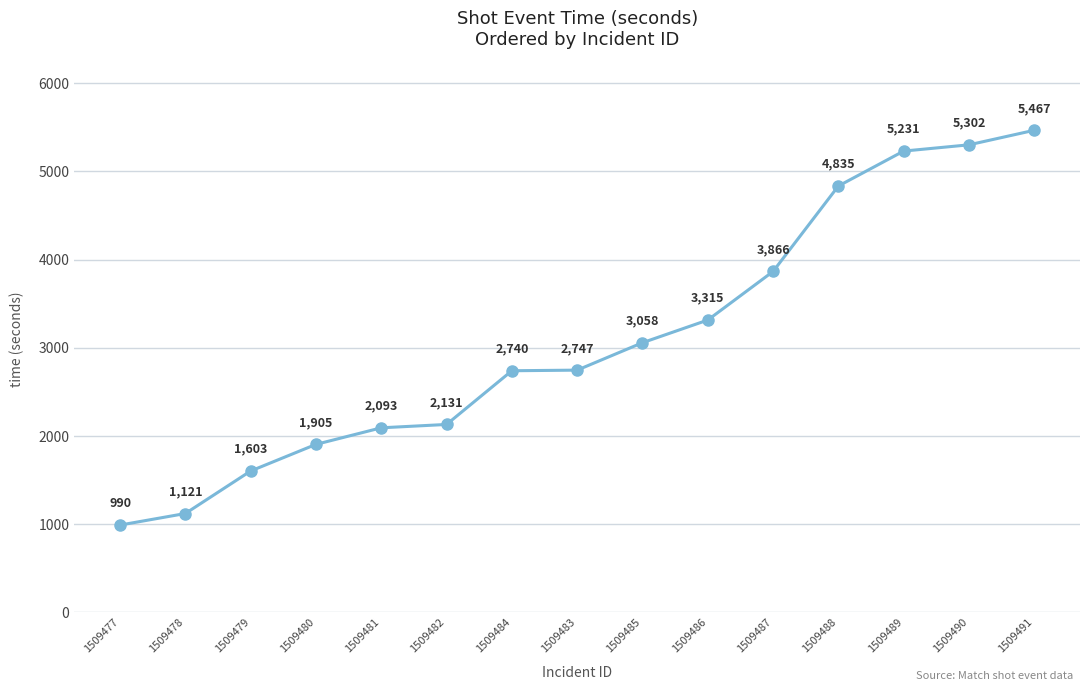

What is the value of the 15th point from the left?

5467